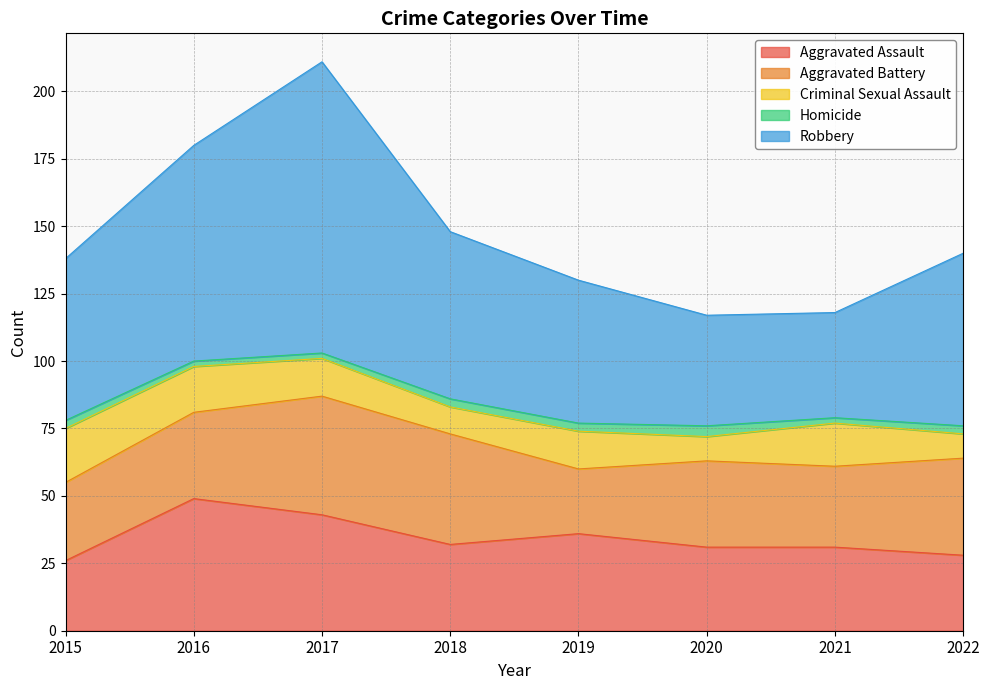

Between 2015 and 2021, which series saw the biggest shift?

Robbery